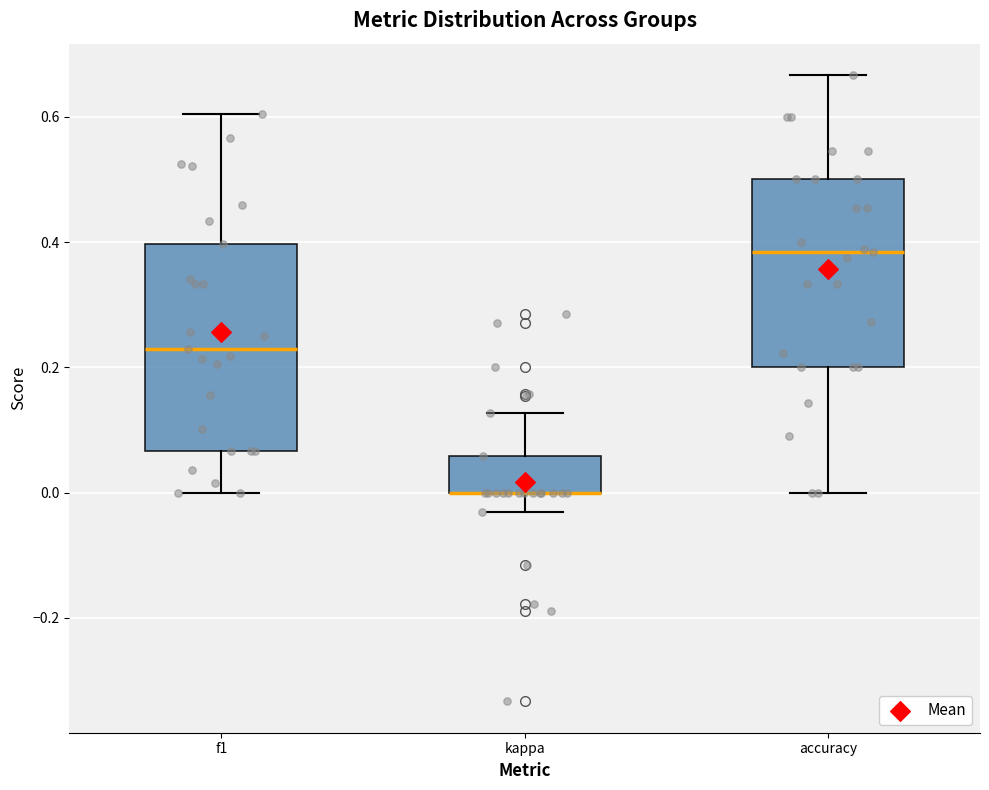

Reading left to right, read every box against the y-axis: the position of its median line, the range the box covers, and the ends of its whiskers. The values are not printed on the chart, so give them approximately, as read against the axis.

f1: median 0.22, box 0.06 to 0.40, whiskers 0.00 to 0.60
kappa: median 0.00 (drawn on the box's lower edge), box 0.00 to 0.06, whiskers -0.04 to 0.12
accuracy: median 0.38, box 0.20 to 0.50, whiskers 0.00 to 0.66